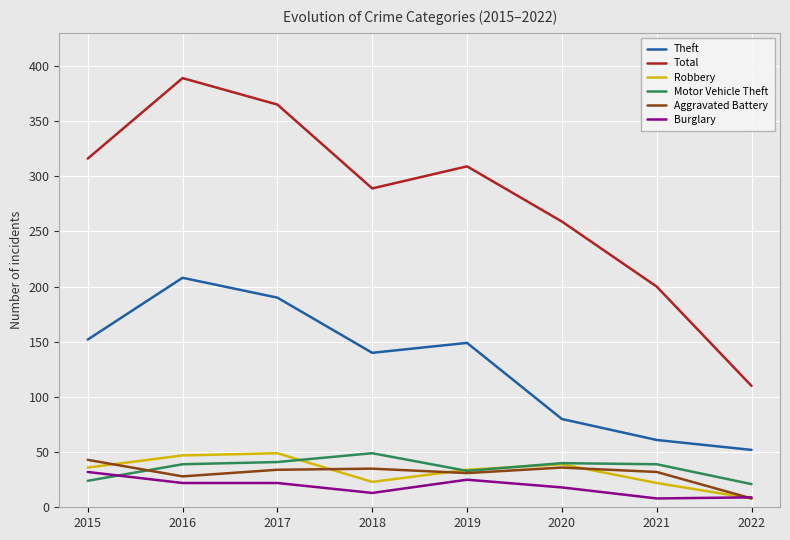

True or false: Motor Vehicle Theft has a value of 73 at 2018.

False